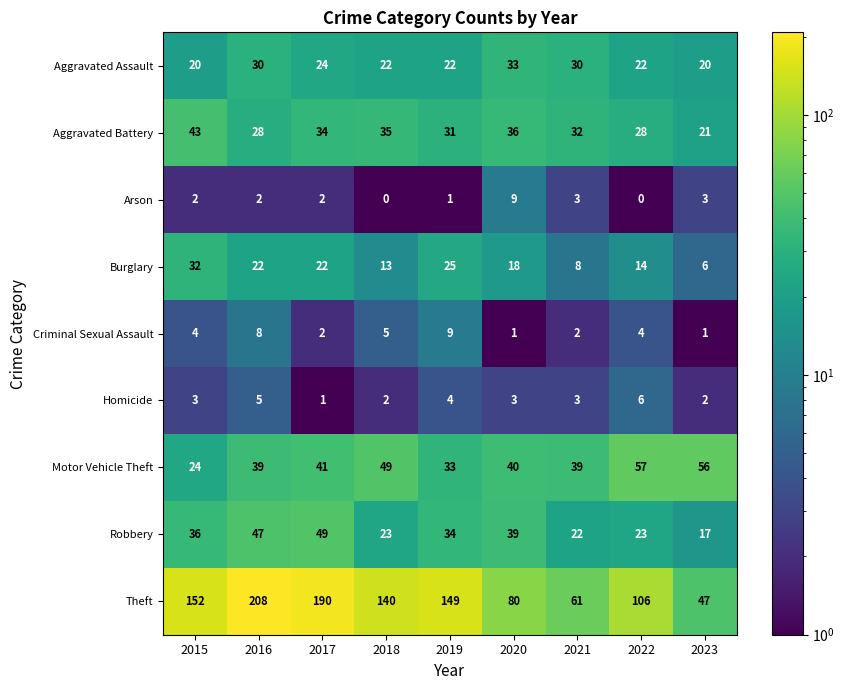

How many series are shown in this chart?

9